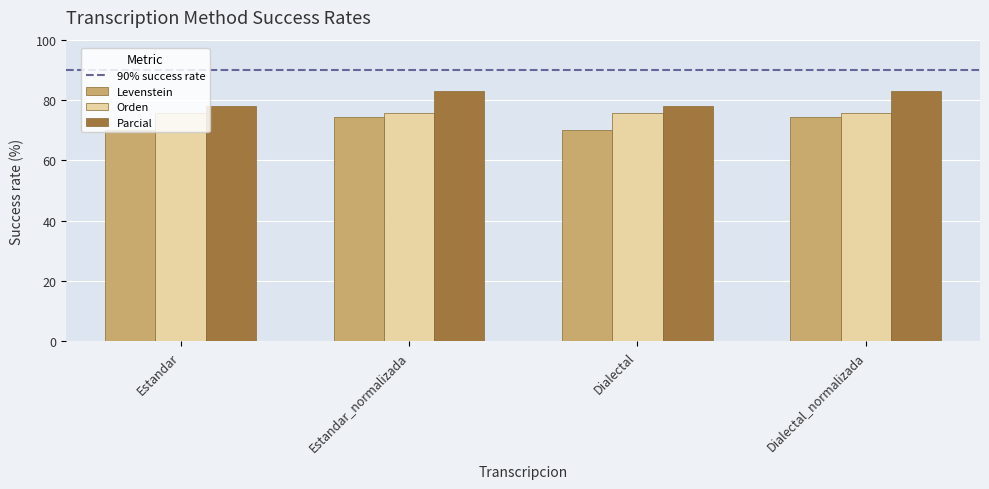

True or false: Parcial has a value of 78.0 at Estandar.

True